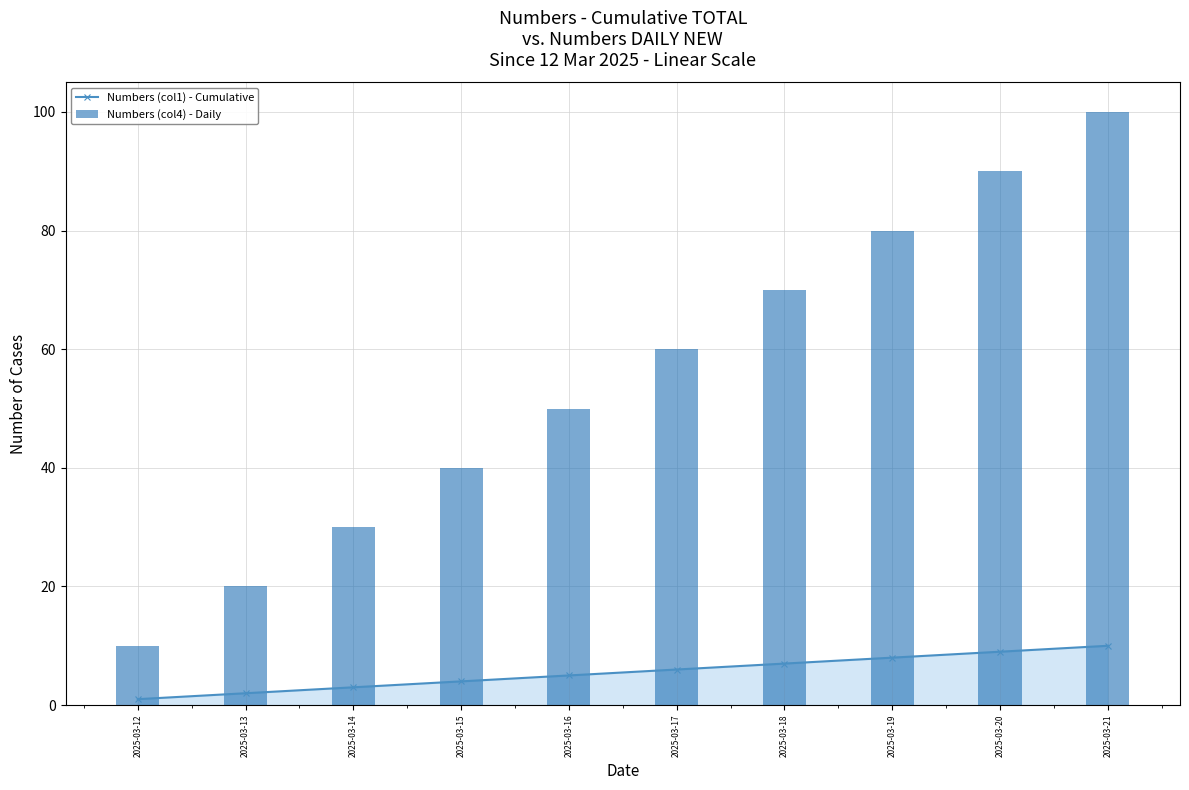

What is the value of the Numbers (col4) - Daily bar at the 7th from the left?

70